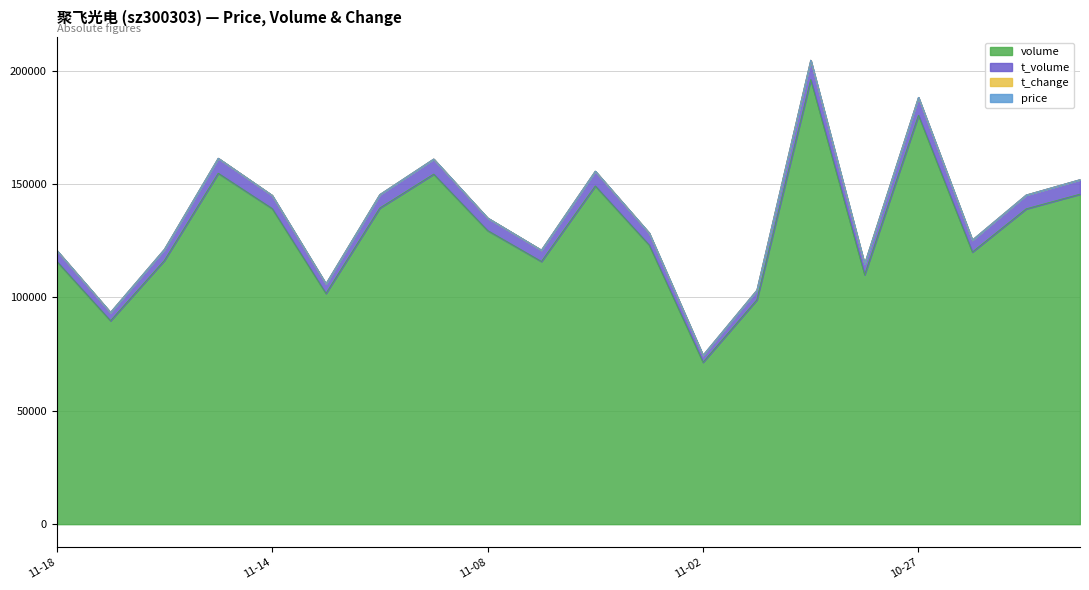

Which series has the largest total across all categories?

volume